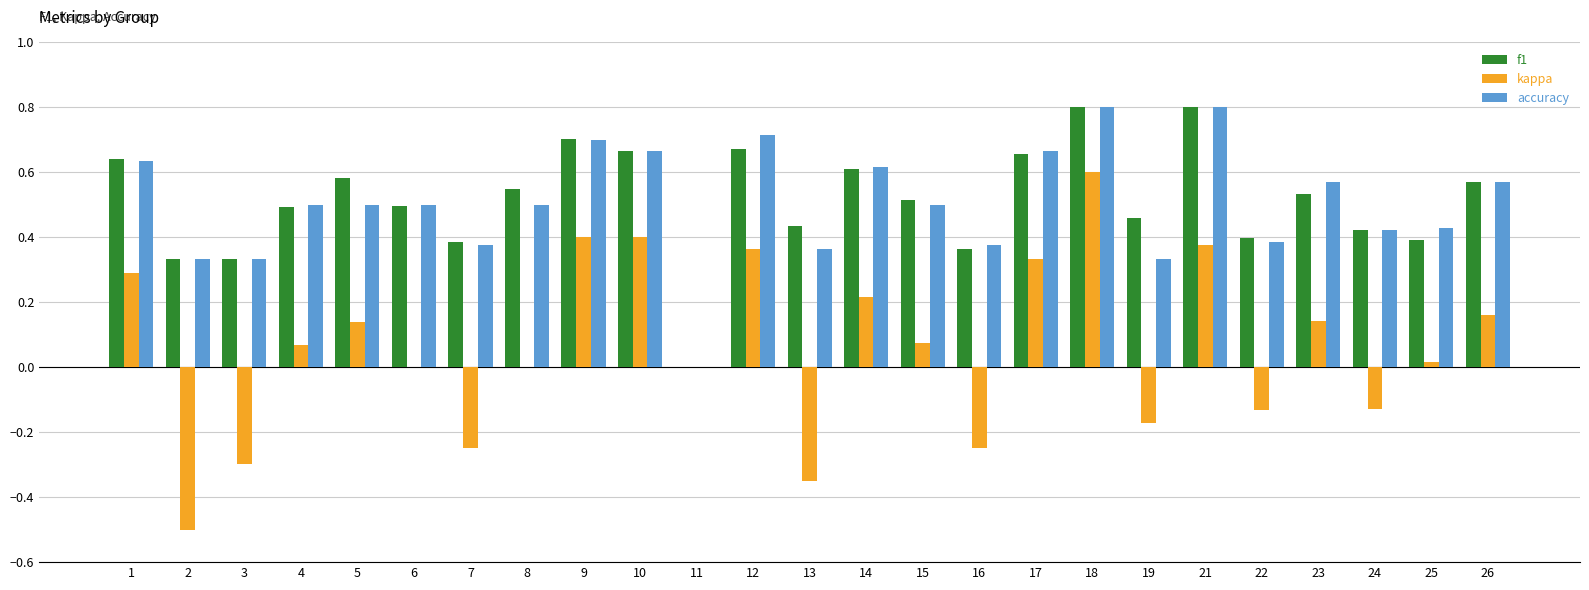

Is it true that accuracy equals 0.2 at 23?

False